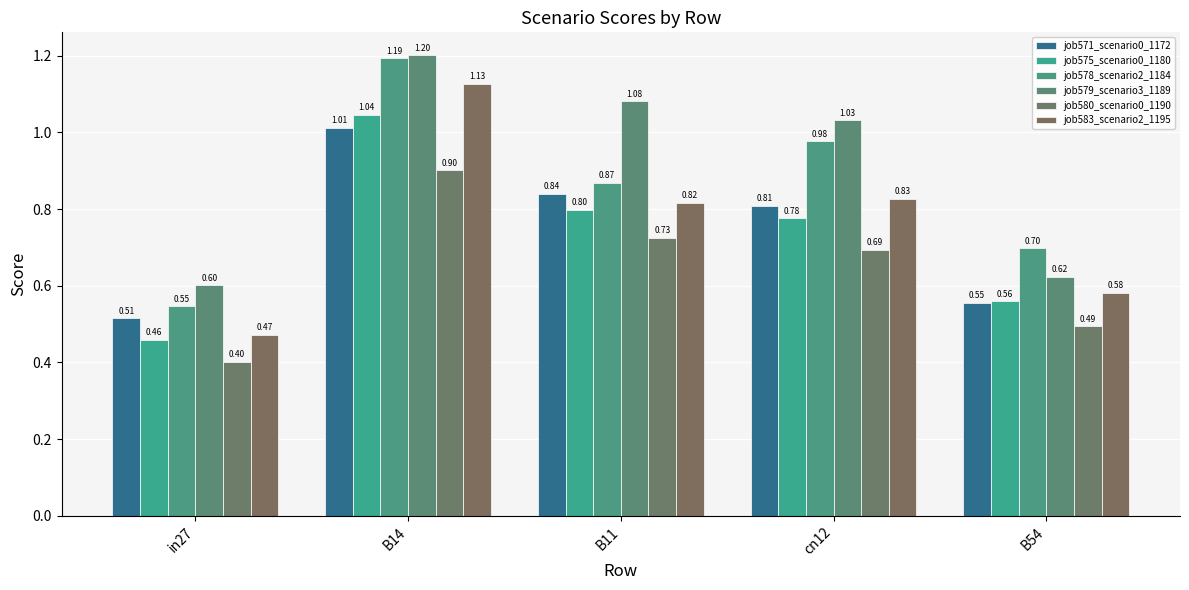

What is the label of the 3rd bar from the right?

B11